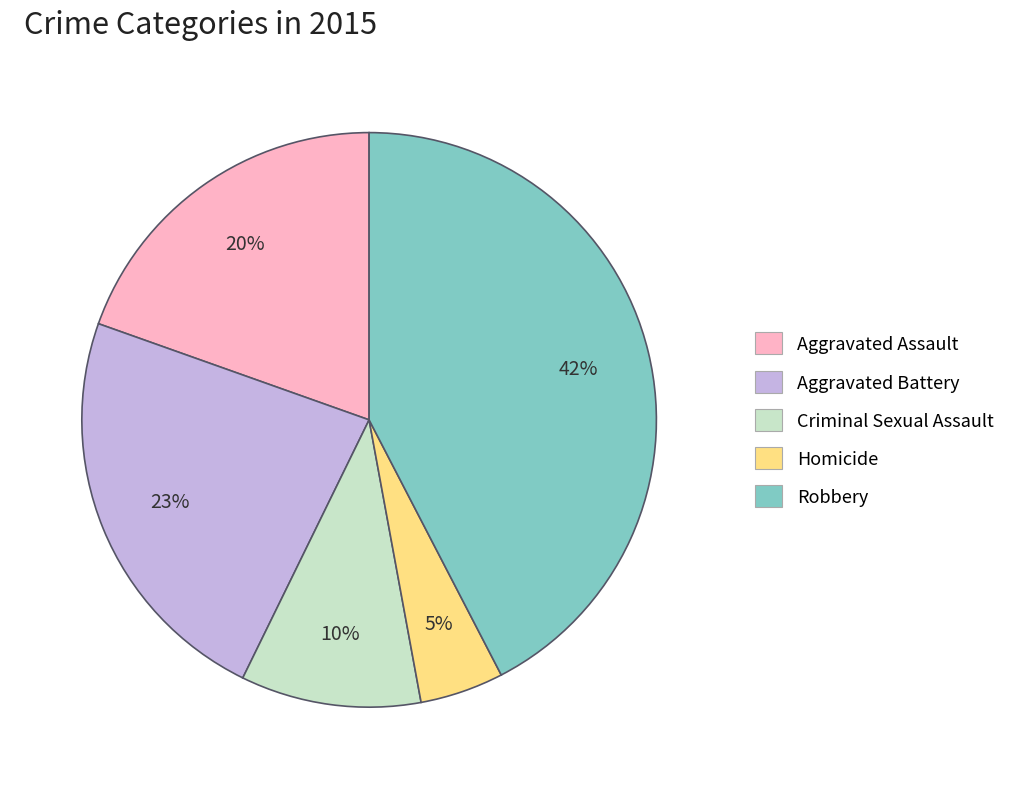

To the nearest percent, what is the difference between the Criminal Sexual Assault and Aggravated Battery slice percentages?

13%